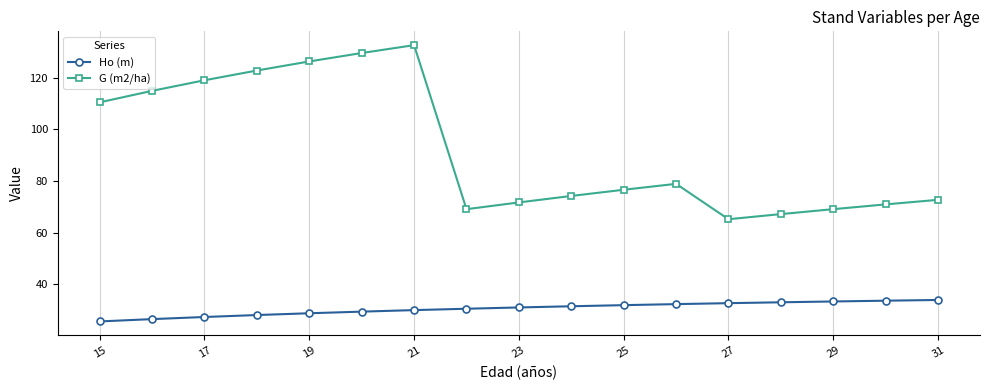

Rank the series by their average value, from highest to lowest.

G (m2/ha), Ho (m)